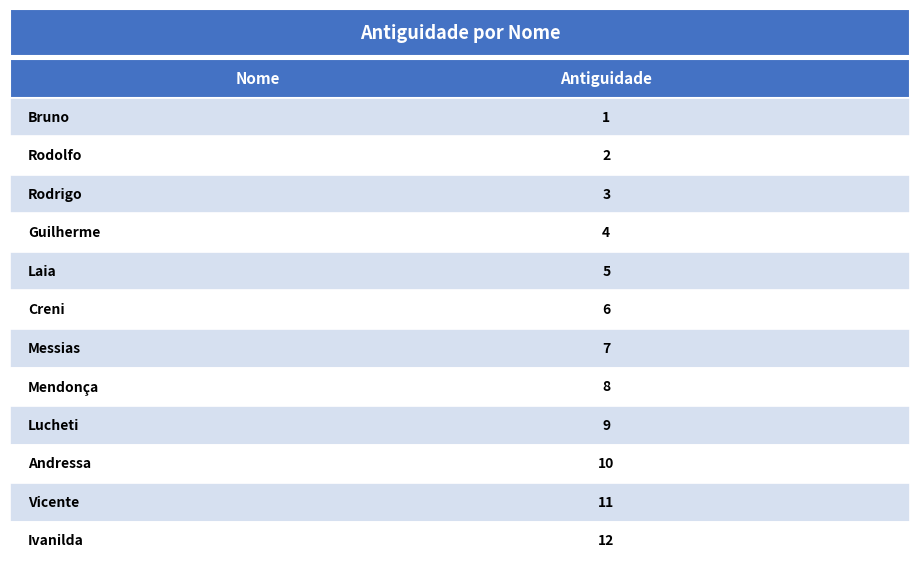

What is the label of the 5th bar from the right?

Mendonça